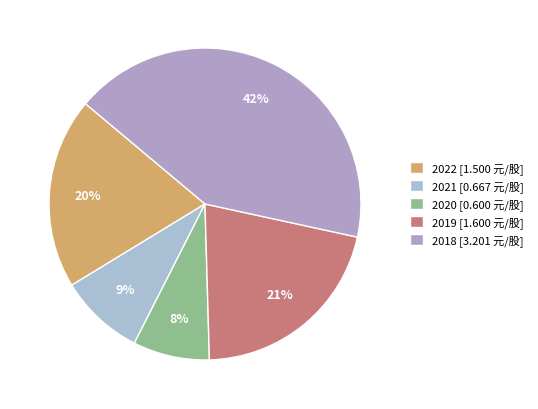

How many slices are in this pie chart?

5